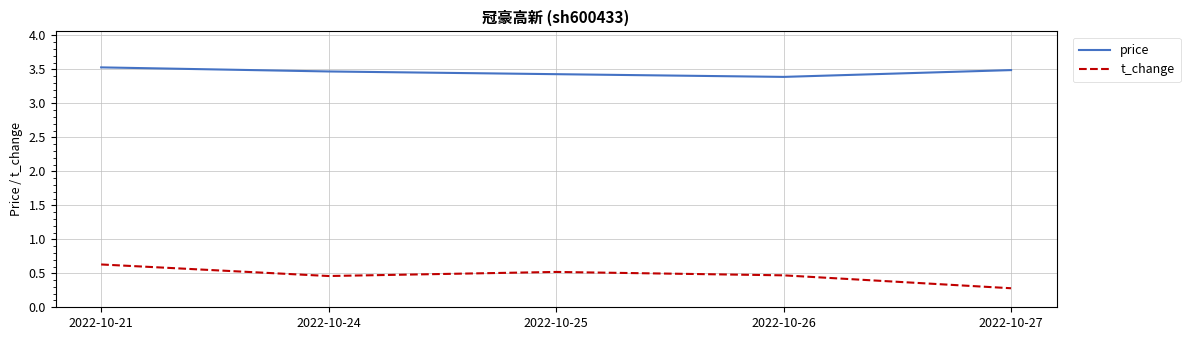

What is the average value of the price series?

3.5